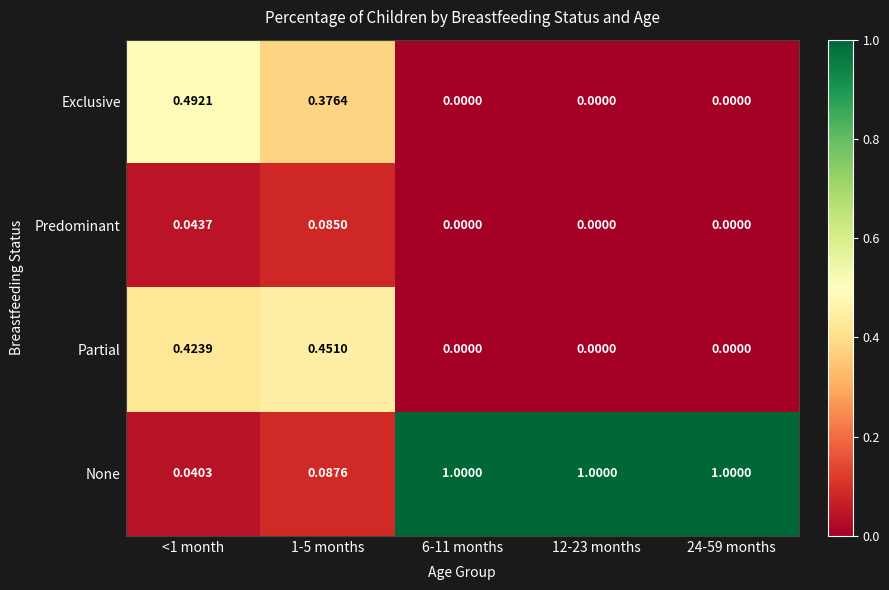

Which series has the largest total across all categories?

None